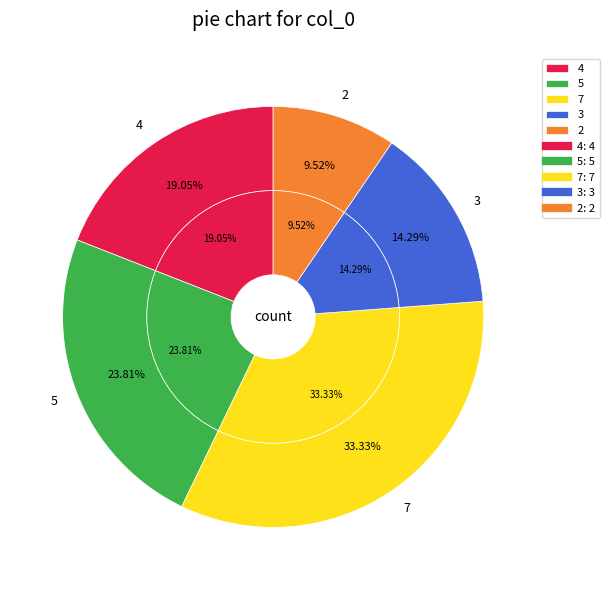

Which has a higher value, 2 or 7?

7